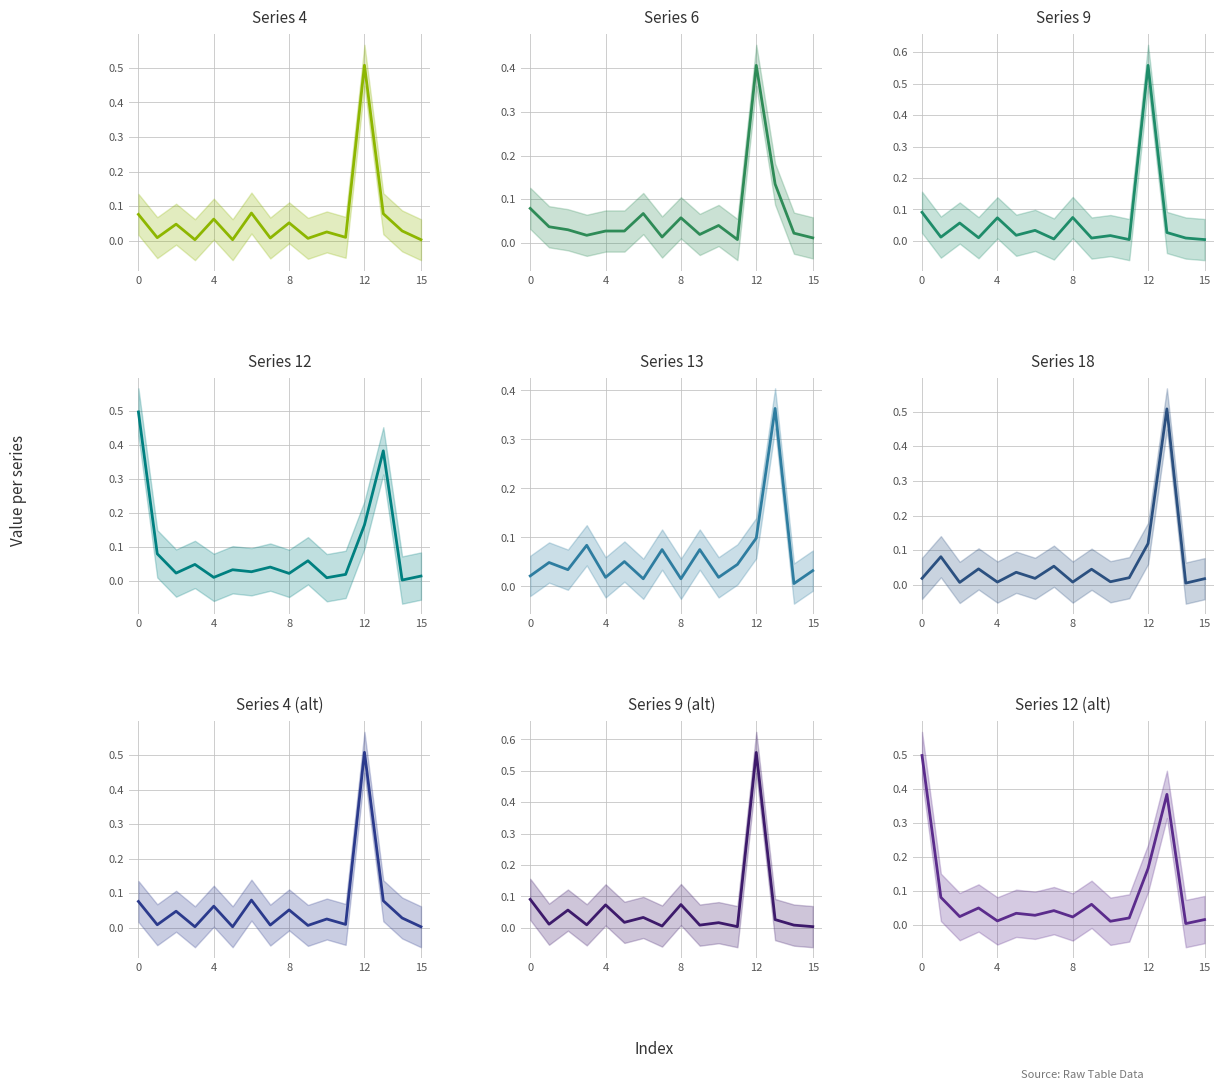

True or false: col_18 has a value of 0.0 at 6.

False